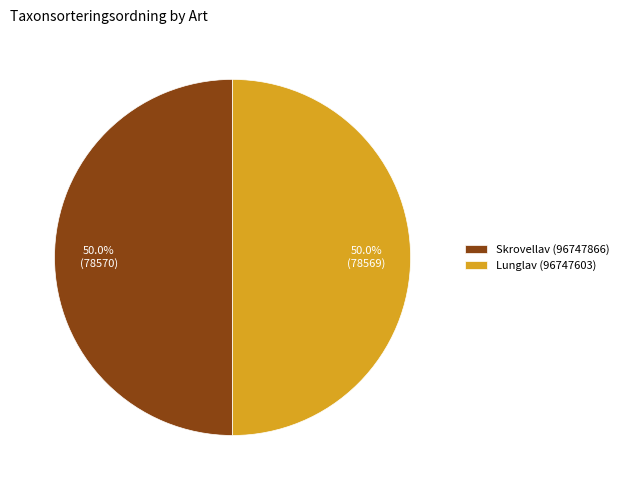

Combined, do Lunglav (96747603) and Skrovellav (96747866) account for over 50%?

Yes